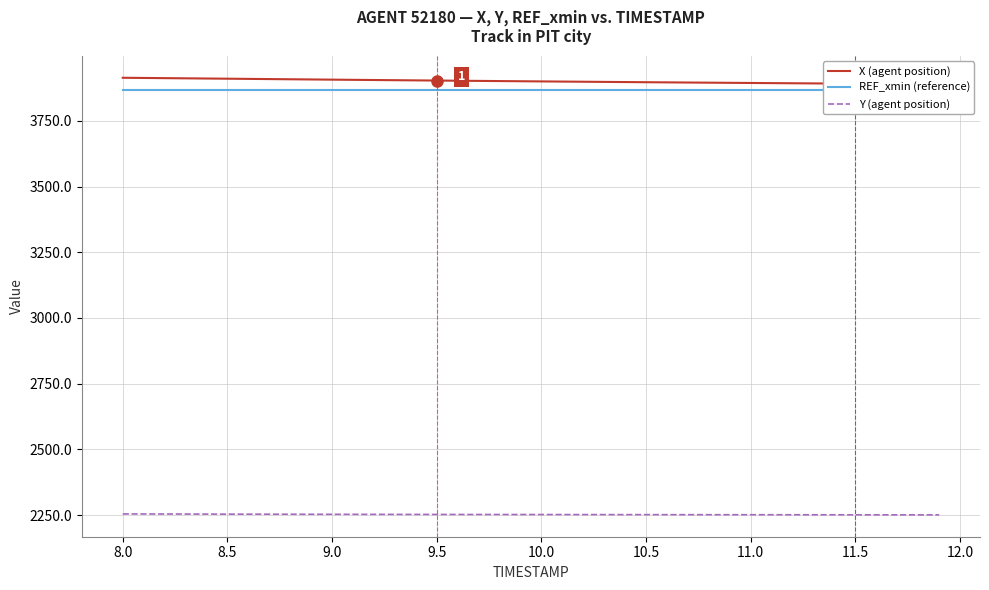

How many categories are shown in the chart?

40